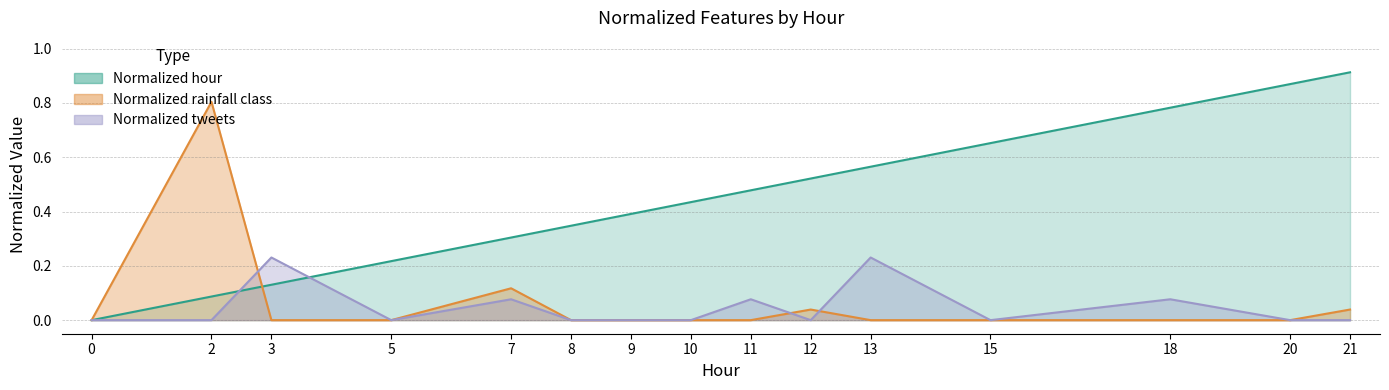

Is the value of Normalized hour at 5 greater than the value of Normalized rainfall class at 5?

Yes